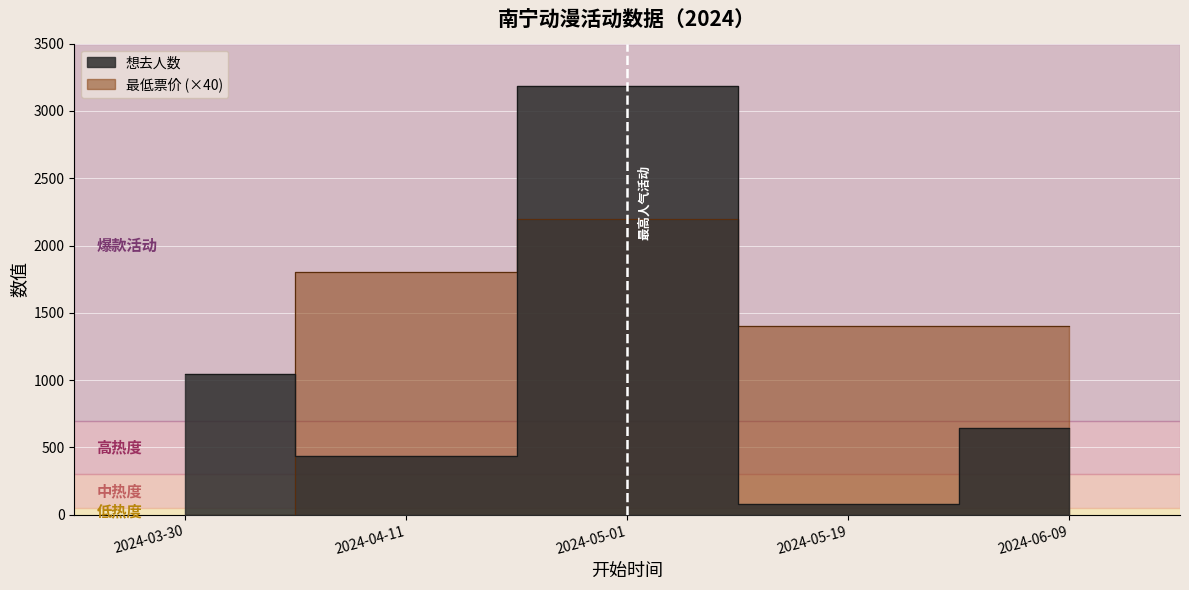

Which series has the largest total across all categories?

最低票价